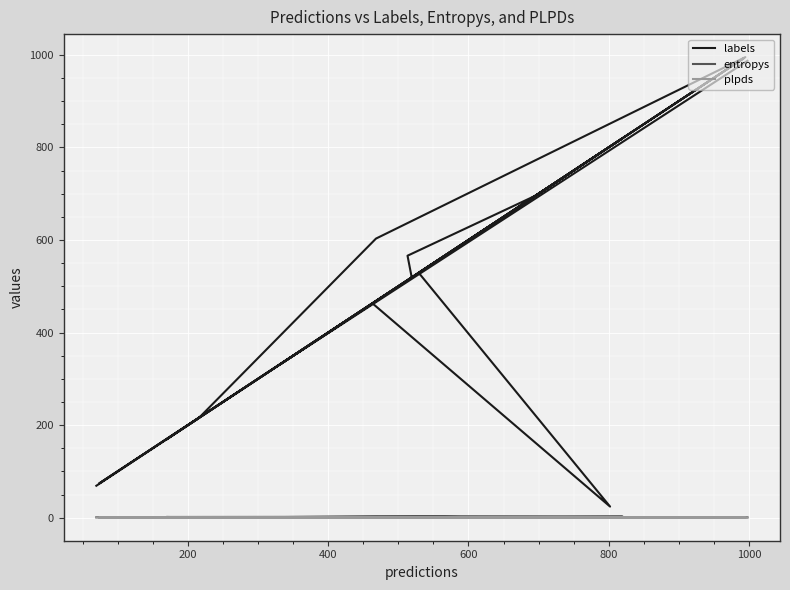

What are all the series names shown in the legend?

labels, entropys, plpds